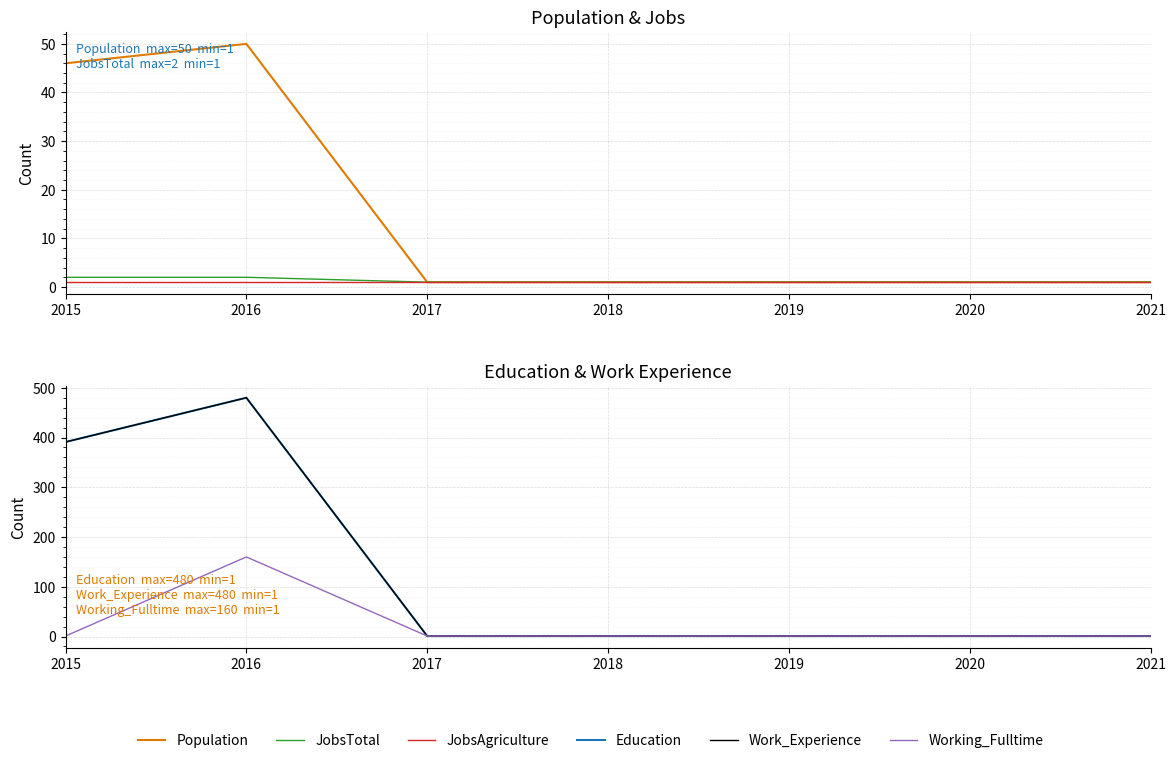

True or false: Population and Work_Experience cross at least once.

False